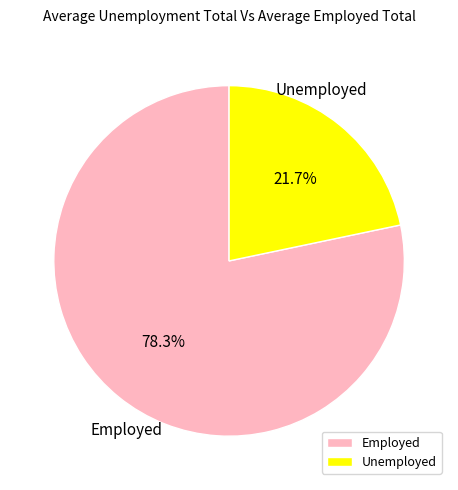

Which category accounts for the majority?

Employed